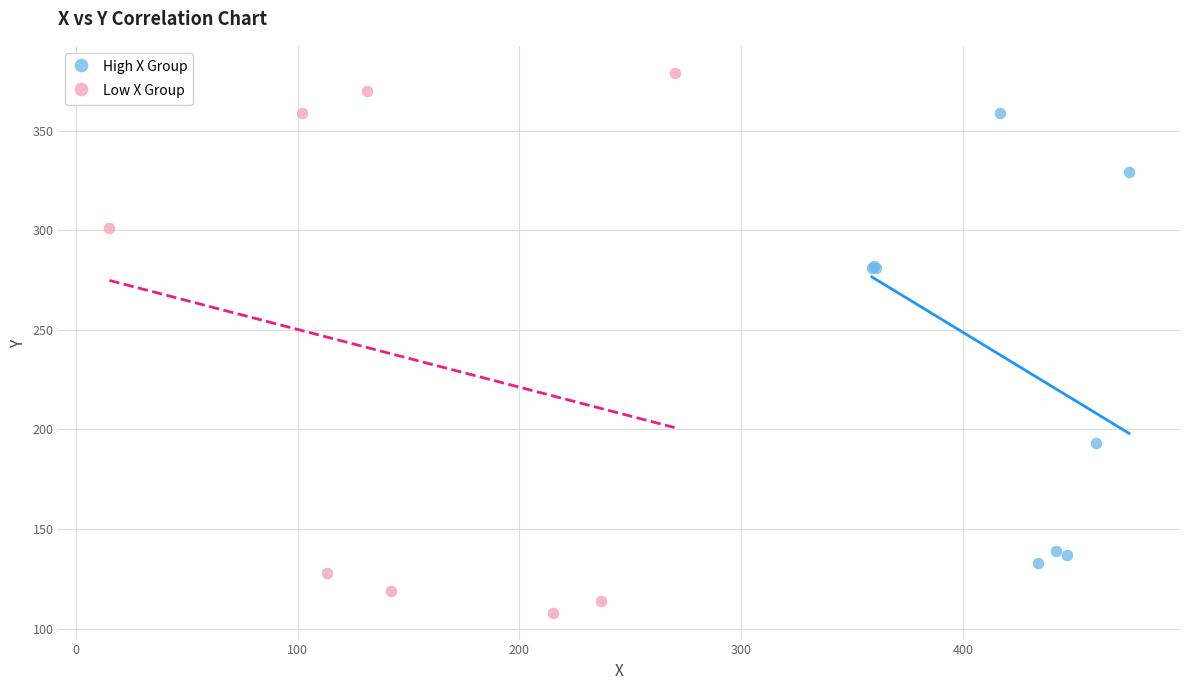

Which series has the widest spread of Y values?

Low X Group